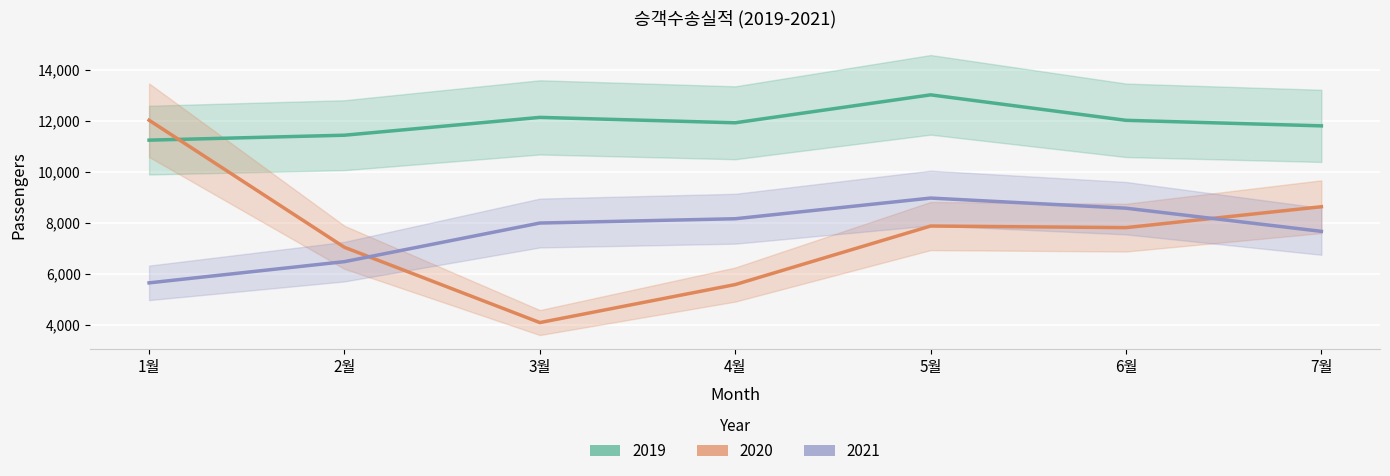

How many categories are shown in the chart?

7